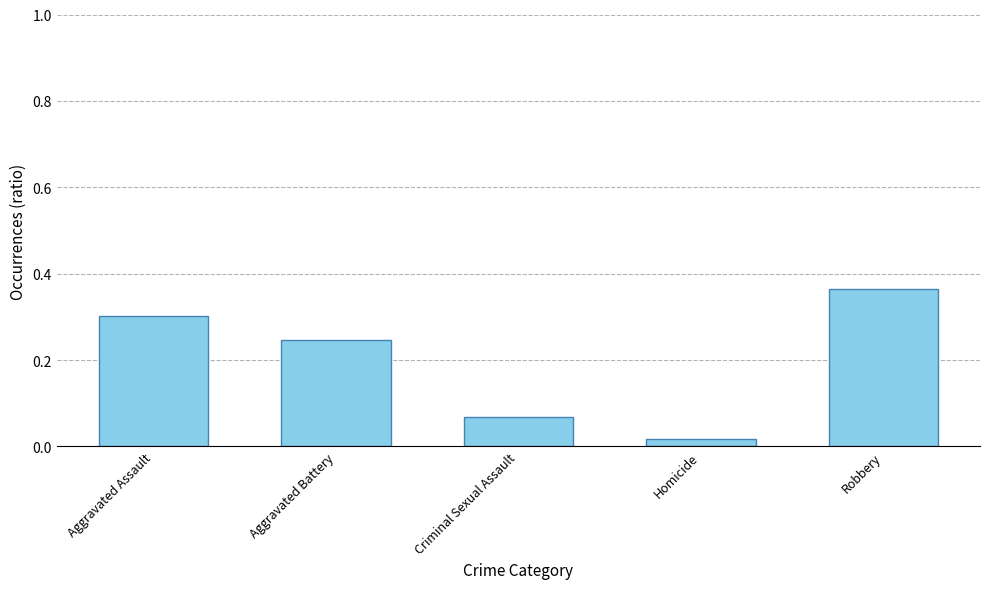

List the labels in order of value, largest first.

Robbery, Aggravated Assault, Aggravated Battery, Criminal Sexual Assault, Homicide